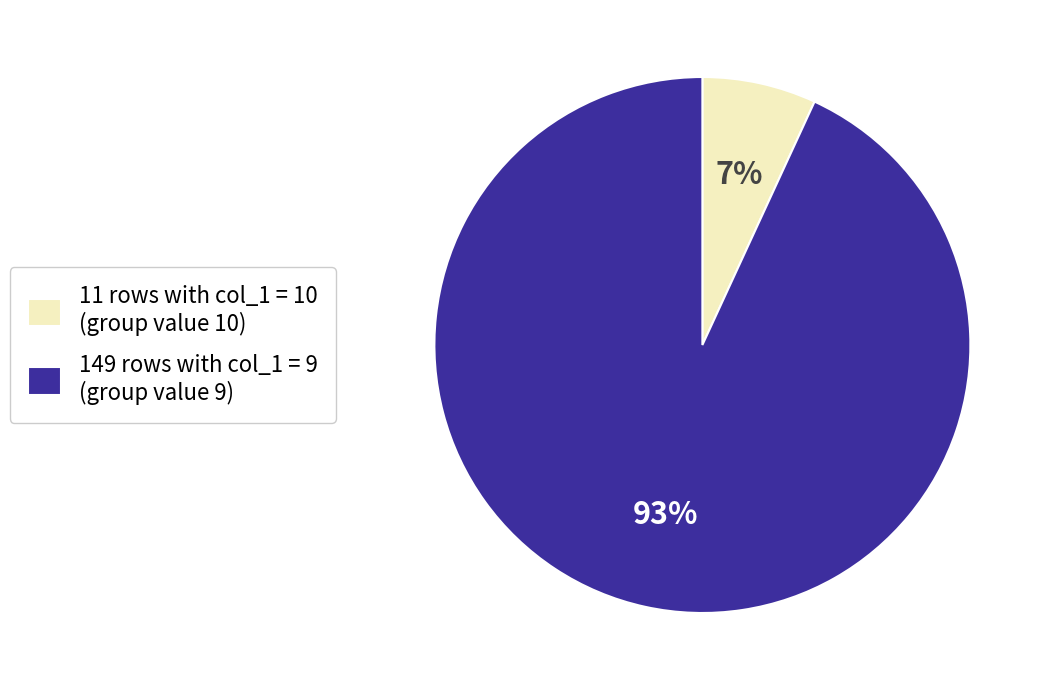

Is the sum of 149 rows with col_1 = 9 (group value 9) and 11 rows with col_1 = 10 (group value 10) greater than half?

Yes